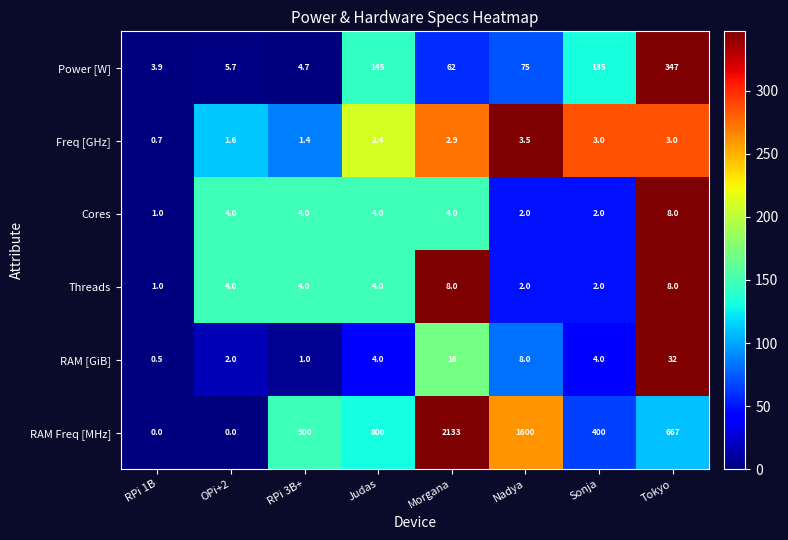

What is the lowest value of the RAM [GiB] series?

0.5